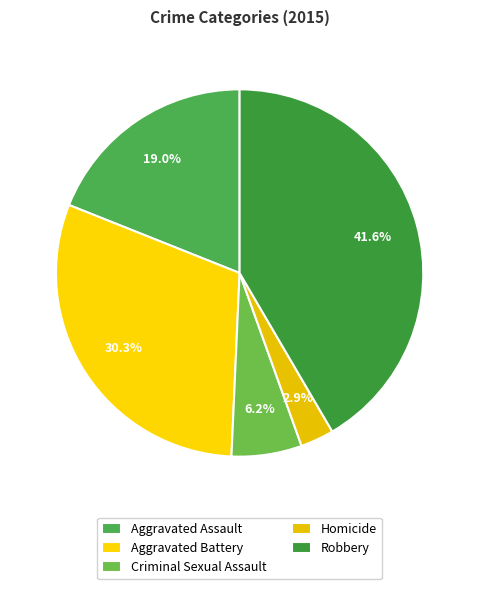

True or false: Robbery accounts for 34% of the total.

False